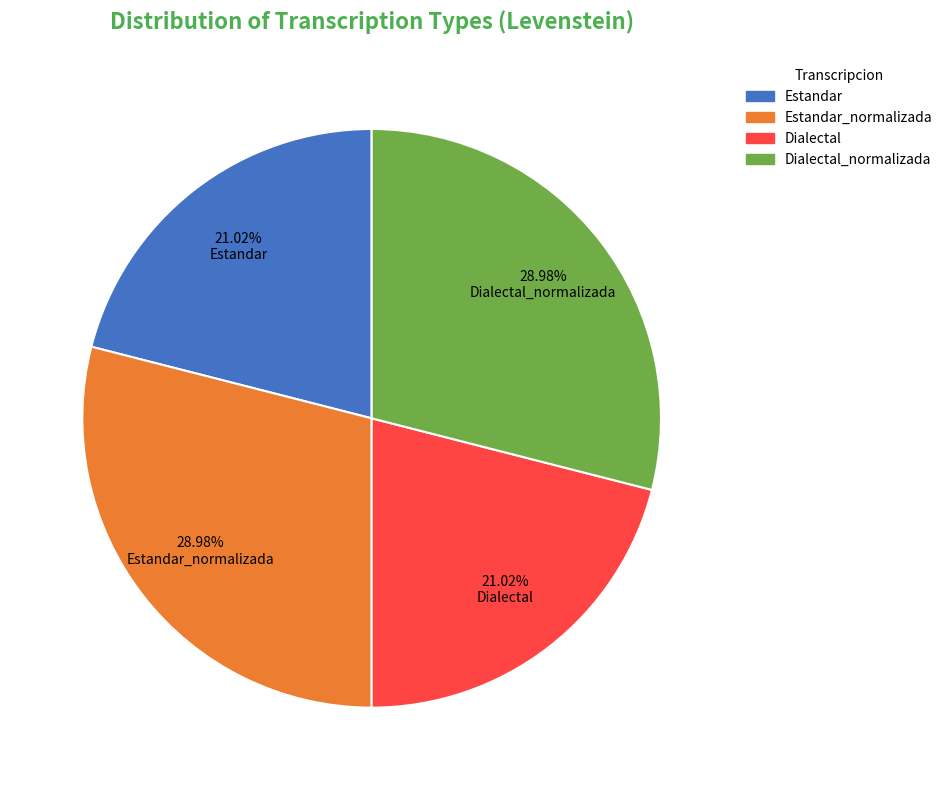

Is there any slice that represents more than half of the pie?

No